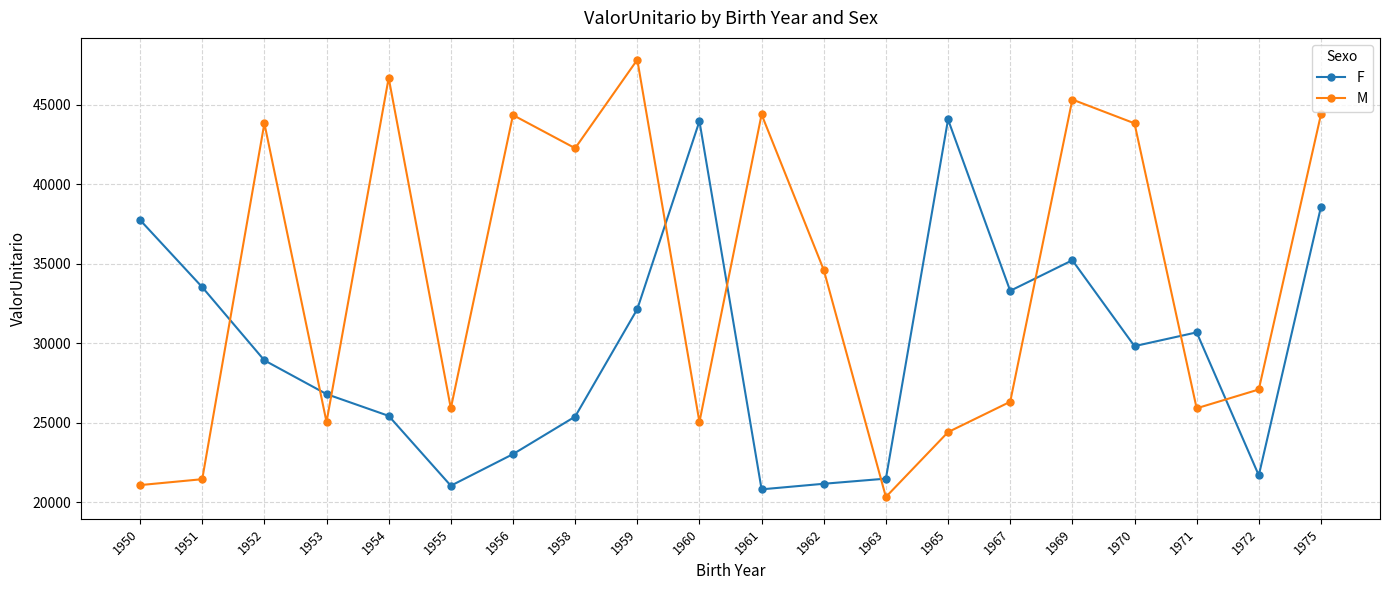

What is the value of the M point at the 14th from the left?

24421.0